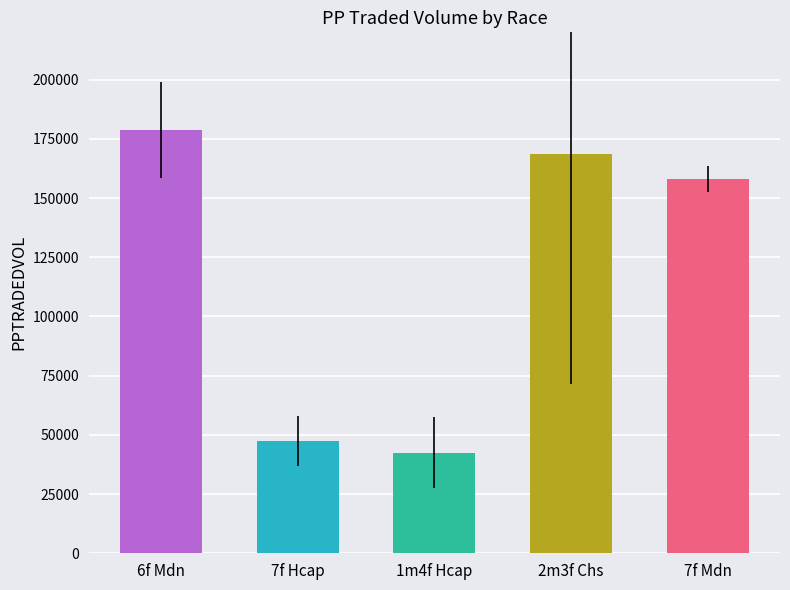

Reading left to right, what are all the values shown in this chart?

6f Mdn=178789.2	7f Hcap=47458.2	1m4f Hcap=42416.5	2m3f Chs=168535.6	7f Mdn=157929.2